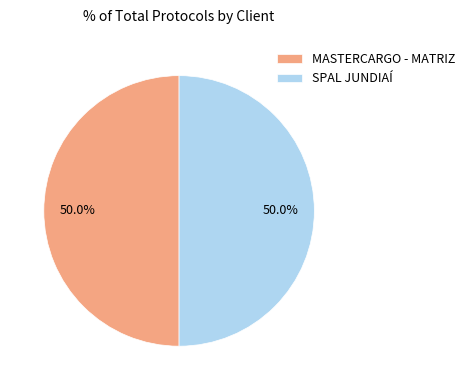

To the nearest percent, what is the average slice percentage?

50%